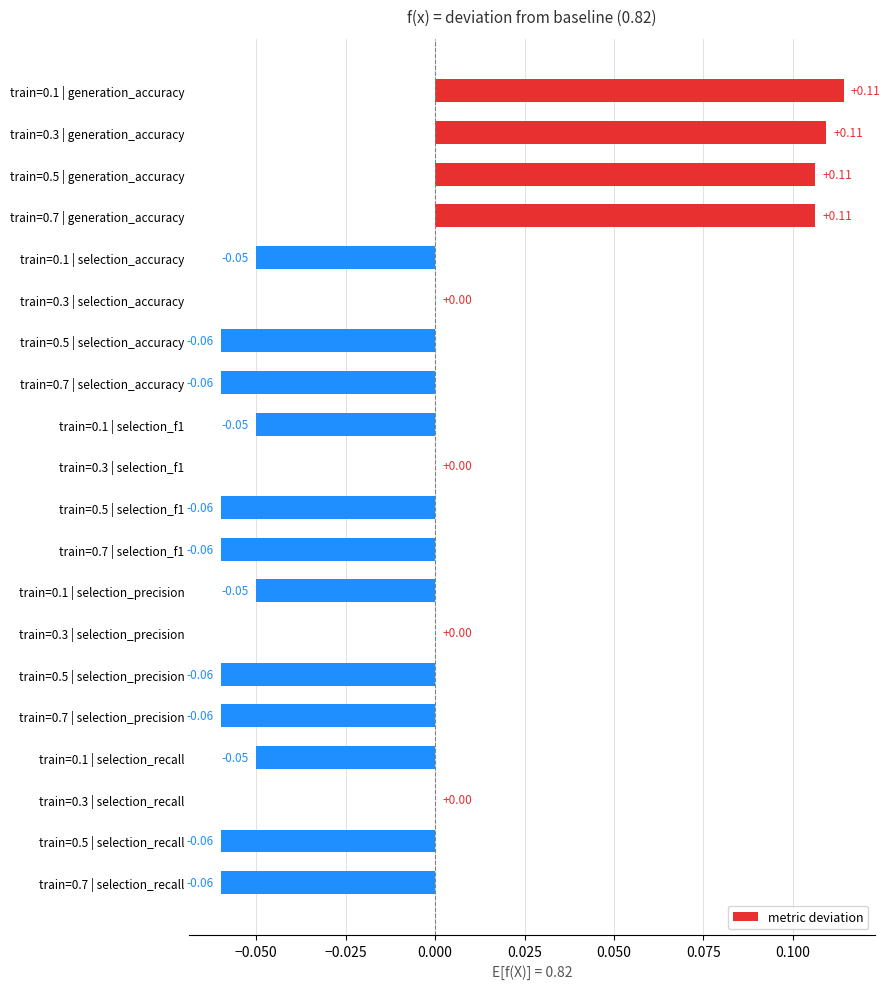

Which has a higher value, train=0.5 | selection_precision or train=0.1 | generation_accuracy?

train=0.1 | generation_accuracy